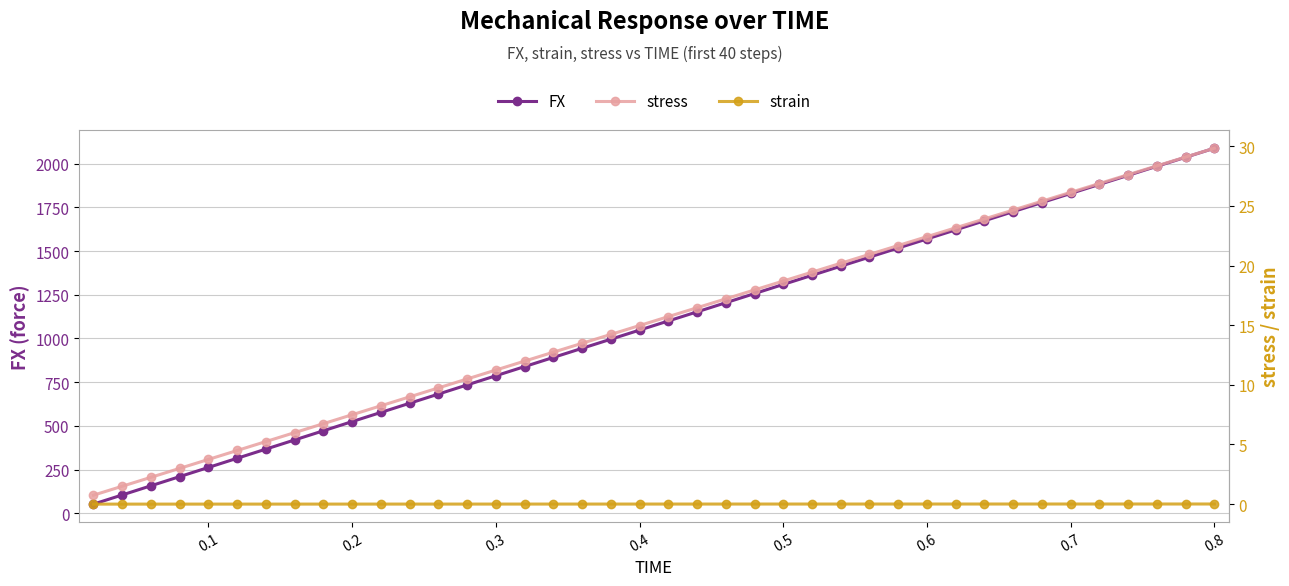

True or false: strain and FX cross at least once.

False